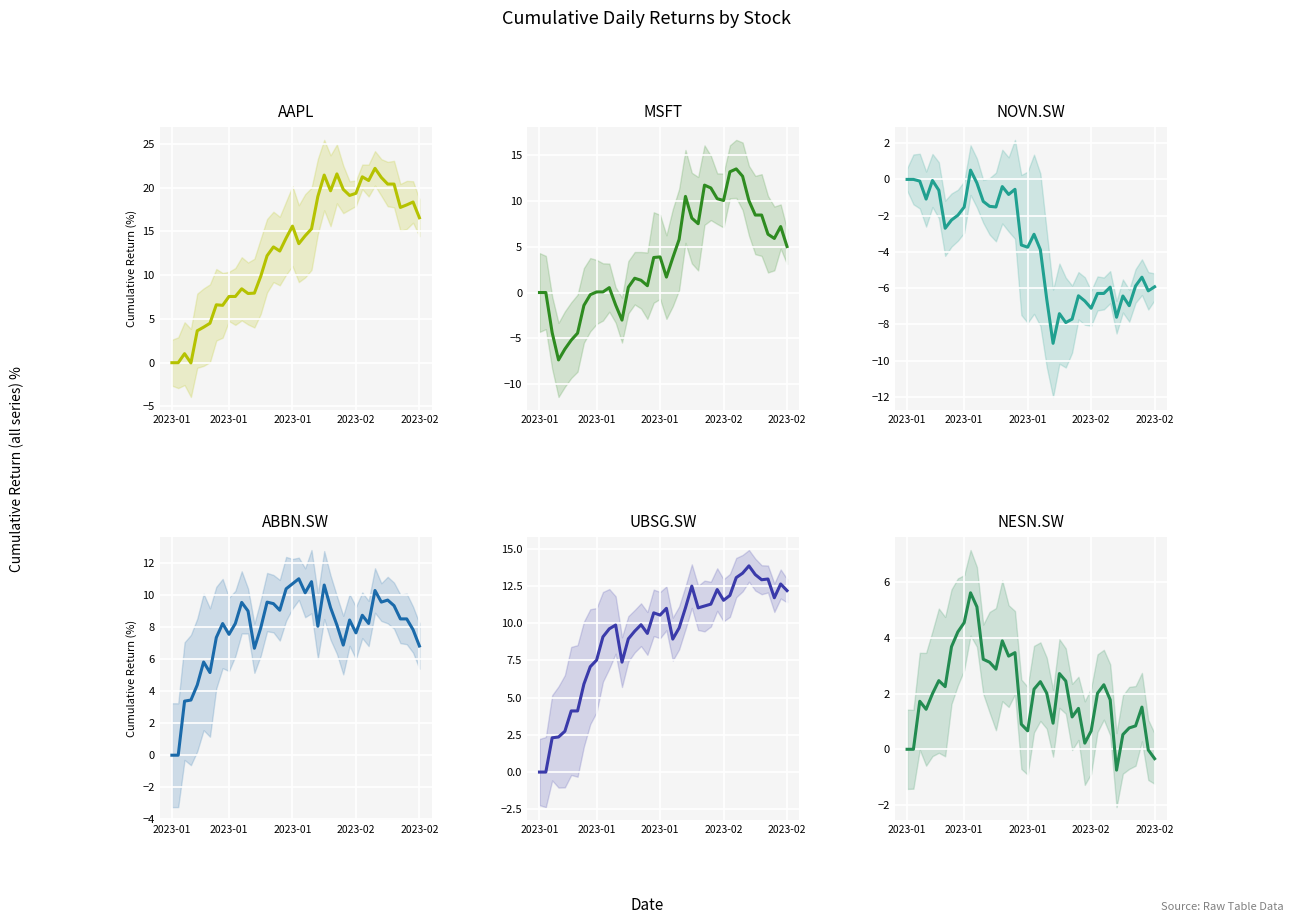

Where do NESN.SW and MSFT first cross each other?

17 and 18